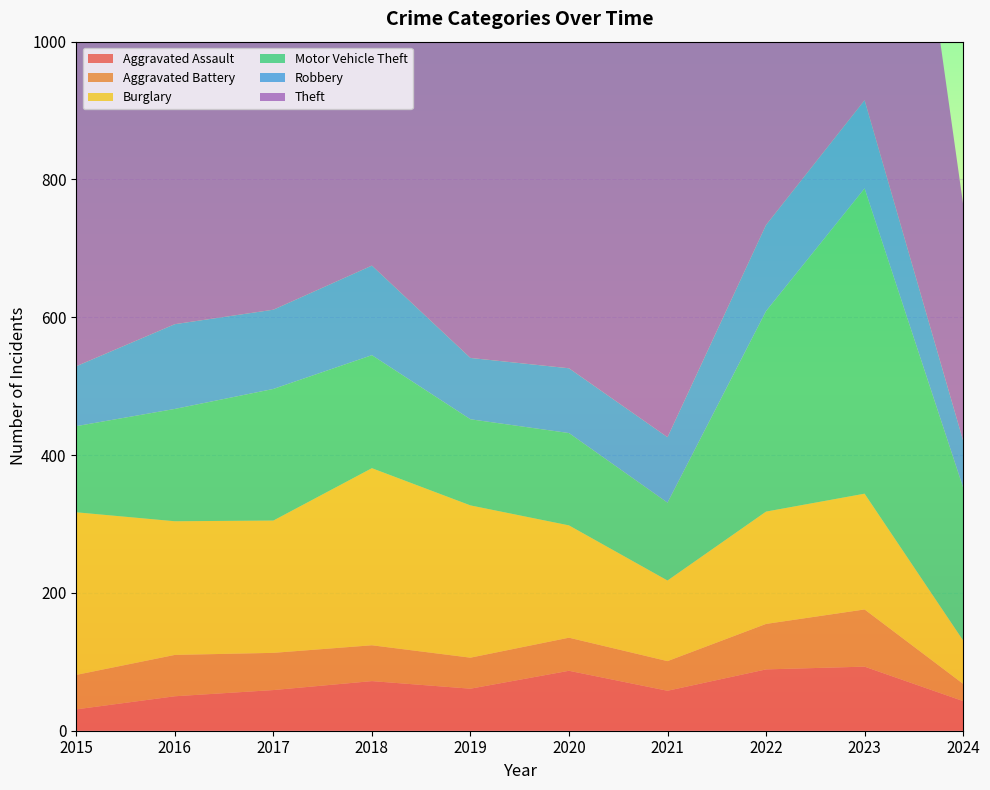

Reading right to left, transcribe all the data shown in this chart.

Aggravated Assault: 2024=43	2023=93	2022=89	2021=58	2020=87	2019=61	2018=72	2017=59	2016=50	2015=31
Aggravated Battery: 2024=25	2023=83	2022=66	2021=43	2020=48	2019=45	2018=52	2017=54	2016=60	2015=50
Burglary: 2024=63	2023=168	2022=163	2021=117	2020=163	2019=221	2018=257	2017=192	2016=194	2015=236
Motor Vehicle Theft: 2024=222	2023=443	2022=291	2021=113	2020=134	2019=125	2018=164	2017=191	2016=163	2015=125
Robbery: 2024=68	2023=128	2022=125	2021=95	2020=94	2019=89	2018=130	2017=115	2016=123	2015=87
Theft: 2024=343	2023=864	2022=912	2021=691	2020=713	2019=855	2018=767	2017=873	2016=689	2015=641